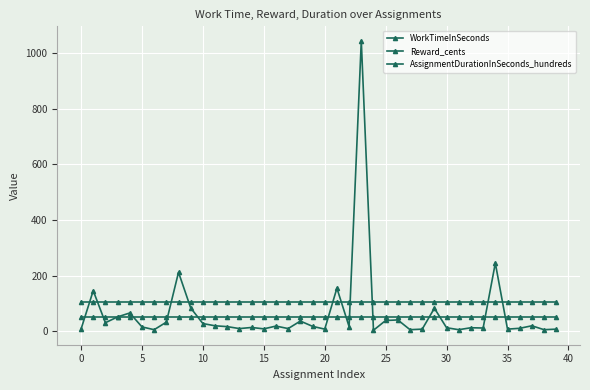

How many distinct data groups are displayed?

3